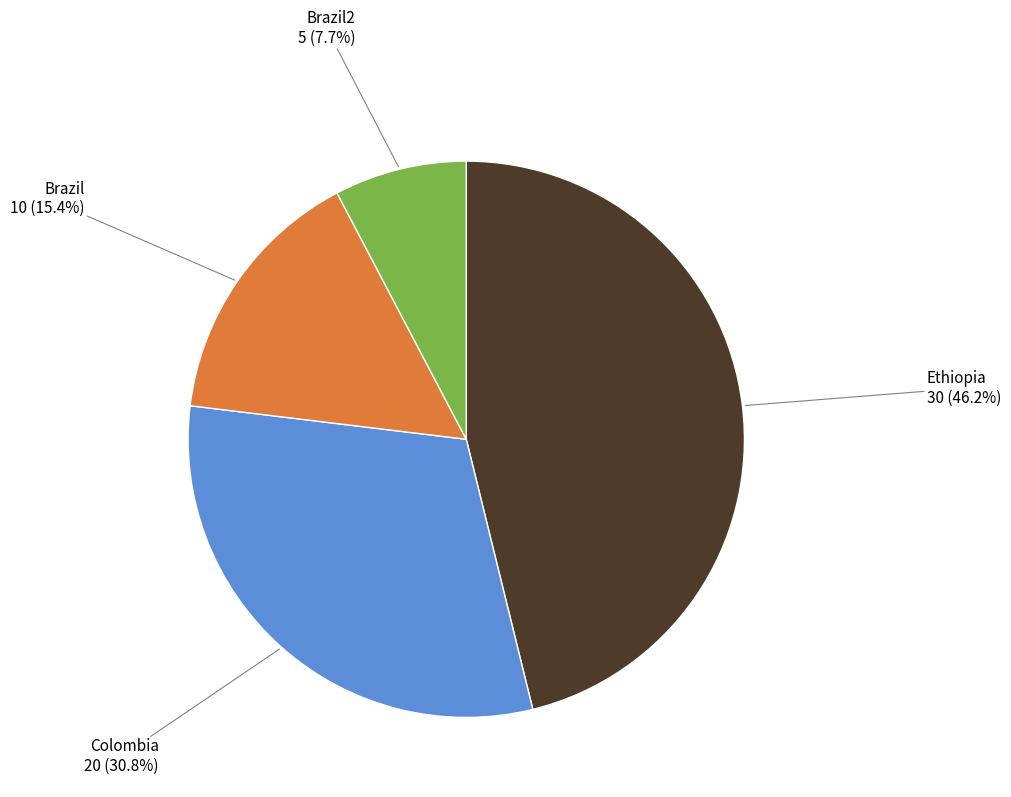

How much of the chart is everything except Ethiopia?

53.8%